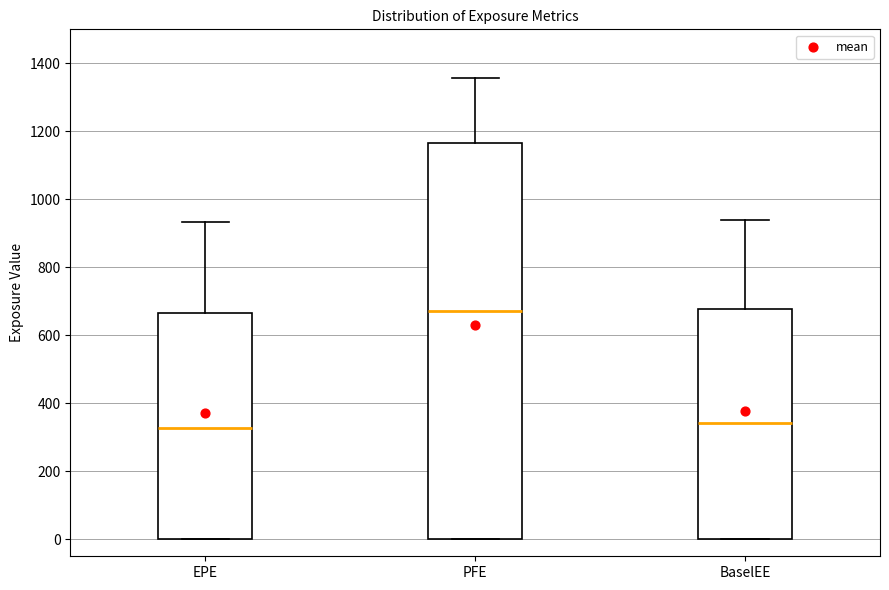

Reading left to right, transcribe this box plot: for each box, give where its median line is, the range the box spans, and where its two whiskers end, as read against the y-axis. The values are not printed on the chart, so give them approximately, as read against the axis.

EPE: median 320, box 0 to 660, whiskers 0 to 940
PFE: median 680, box 0 to 1160, whiskers 0 to 1360
BaselEE: median 340, box 0 to 680, whiskers 0 to 940